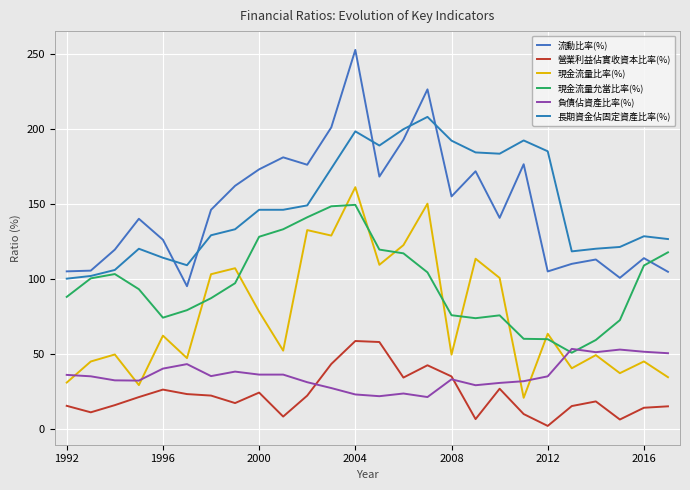

What is the lowest value of the 長期資金佔固定資產比率(%) series?

100.0